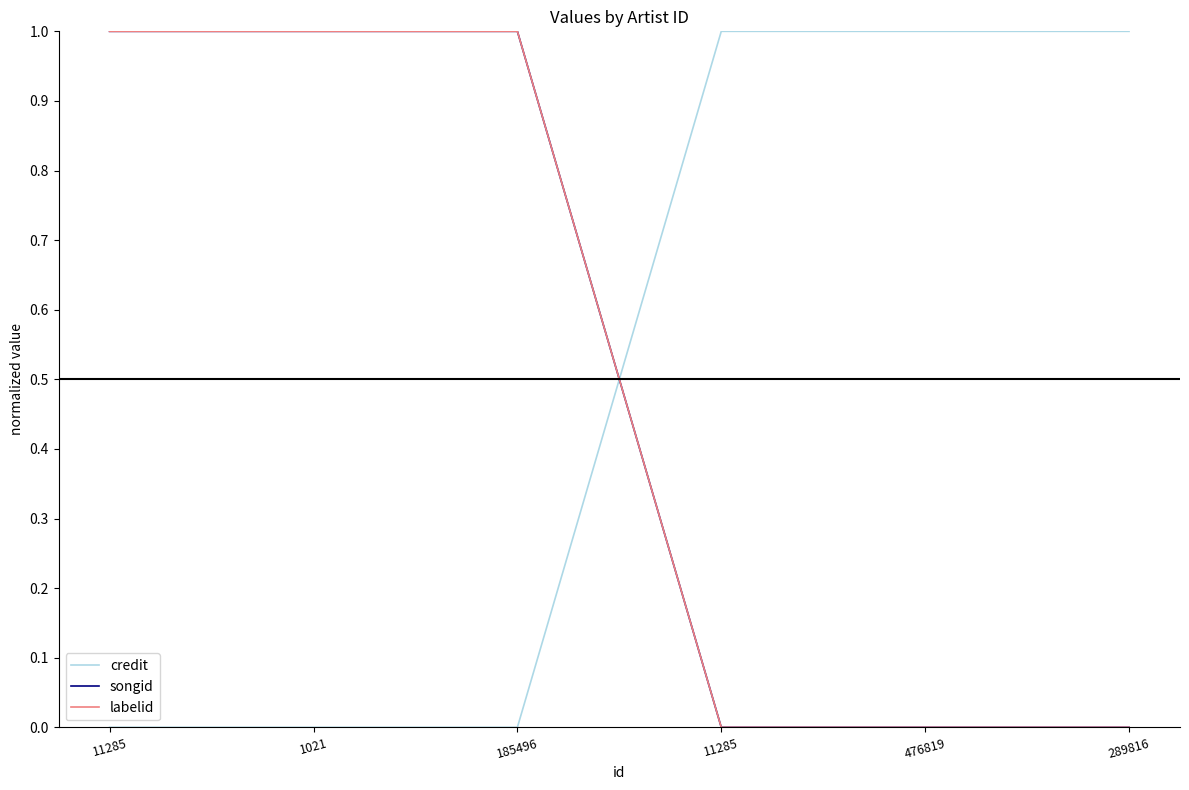

Does the chart have visible grid lines?

No